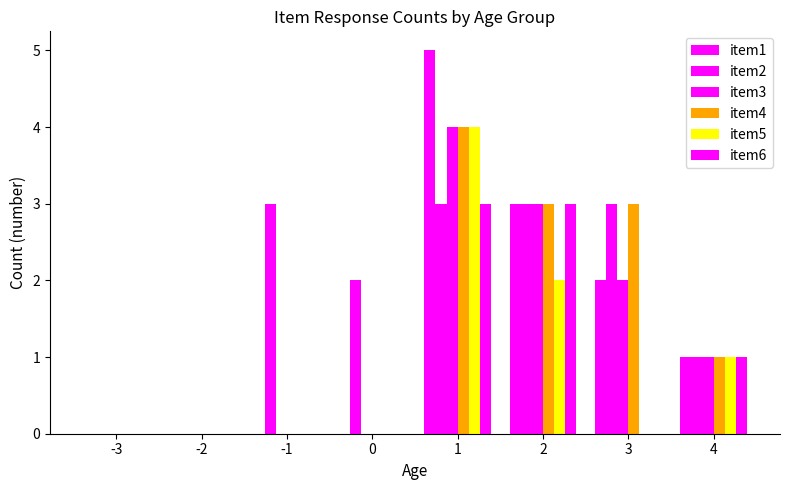

Rank the series by their maximum value, from lowest to highest.

item2, item6, item3, item4, item5, item1